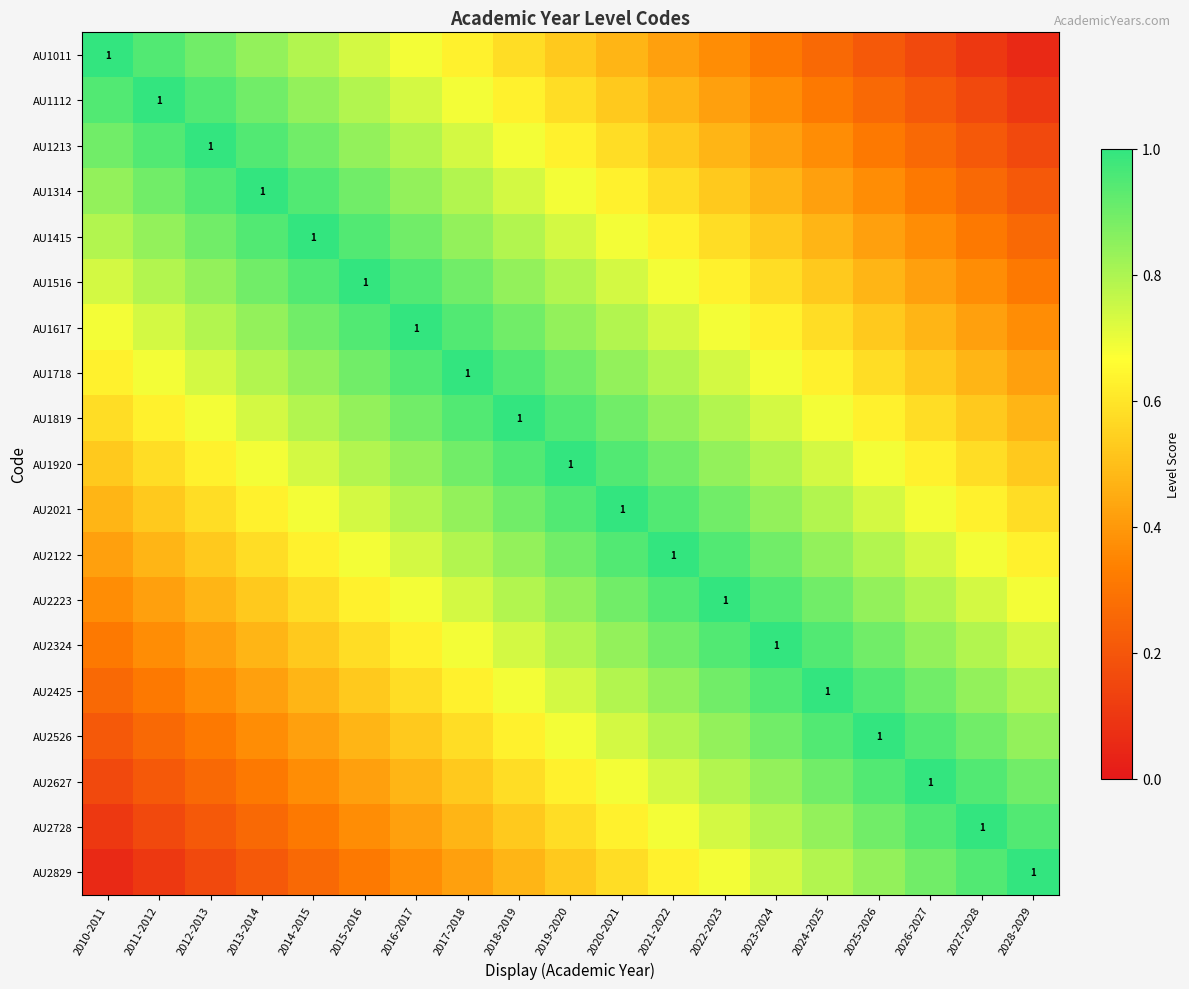

Is it true that AU2425 equals 0.3 at 2020-2021?

False